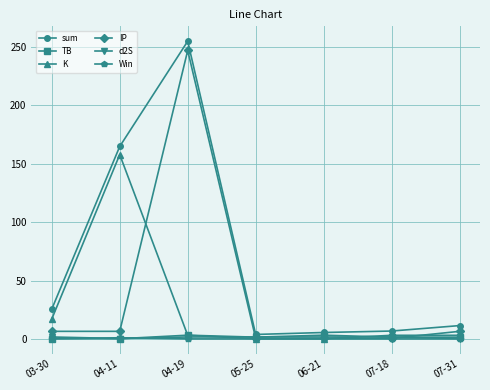

Which category has the highest value in the K series?

04-11